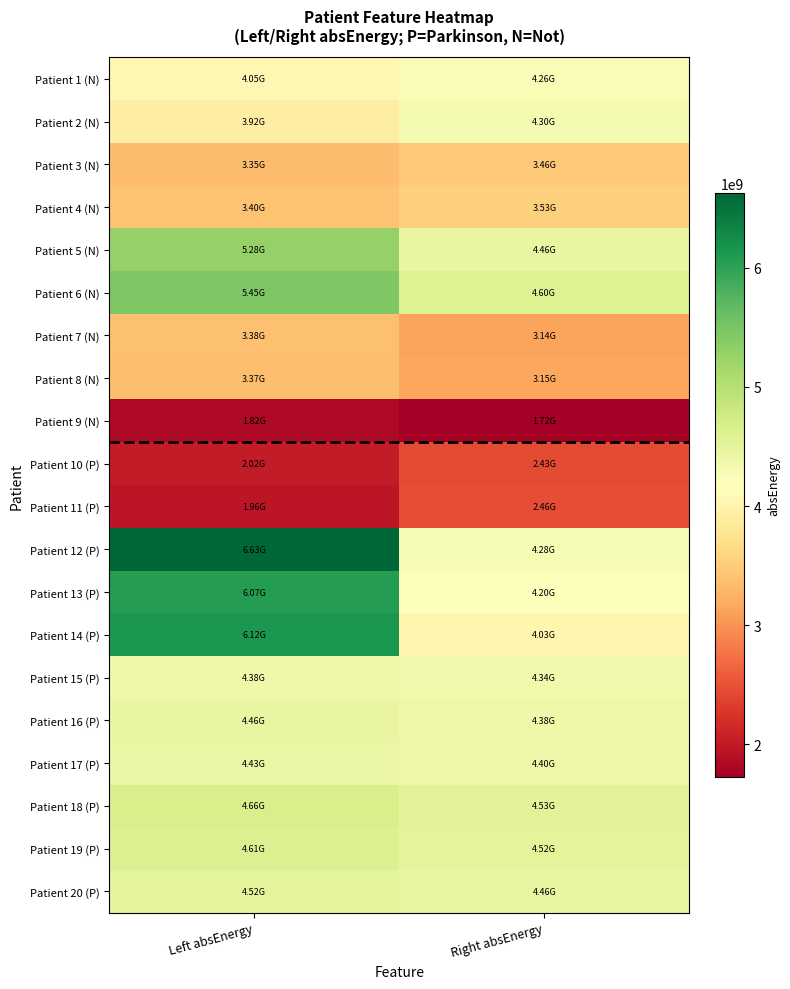

Reading right to left, extract all data points from this chart.

Patient 1 (N): Right absEnergy=4255336243.8	Left absEnergy=4048369300.1
Patient 2 (N): Right absEnergy=4295364810.4	Left absEnergy=3921234530.4
Patient 3 (N): Right absEnergy=3461480401.4	Left absEnergy=3349881169.7
Patient 4 (N): Right absEnergy=3529812380.8	Left absEnergy=3400975695.4
Patient 5 (N): Right absEnergy=4457635307.9	Left absEnergy=5282530977.2
Patient 6 (N): Right absEnergy=4595687008.6	Left absEnergy=5454748119.7
Patient 7 (N): Right absEnergy=3137511317.9	Left absEnergy=3384021287.1
Patient 8 (N): Right absEnergy=3152871983.8	Left absEnergy=3365301157.9
Patient 9 (N): Right absEnergy=1724245278.8	Left absEnergy=1823216046.6
Patient 10 (P): Right absEnergy=2434525244.4	Left absEnergy=2015896912.5
Patient 11 (P): Right absEnergy=2462976928.2	Left absEnergy=1960700061.1
Patient 12 (P): Right absEnergy=4279973822.7	Left absEnergy=6628679144.3
Patient 13 (P): Right absEnergy=4200810093.9	Left absEnergy=6072301005.5
Patient 14 (P): Right absEnergy=4026597927.7	Left absEnergy=6120932441.4
Patient 15 (P): Right absEnergy=4341003290.6	Left absEnergy=4379588021.0
Patient 16 (P): Right absEnergy=4381678565.3	Left absEnergy=4458356092.8
Patient 17 (P): Right absEnergy=4398198041.4	Left absEnergy=4427835687.5
Patient 18 (P): Right absEnergy=4527238184.2	Left absEnergy=4658843453.2
Patient 19 (P): Right absEnergy=4515907001.8	Left absEnergy=4613744486.3
Patient 20 (P): Right absEnergy=4458642908.5	Left absEnergy=4519191699.3